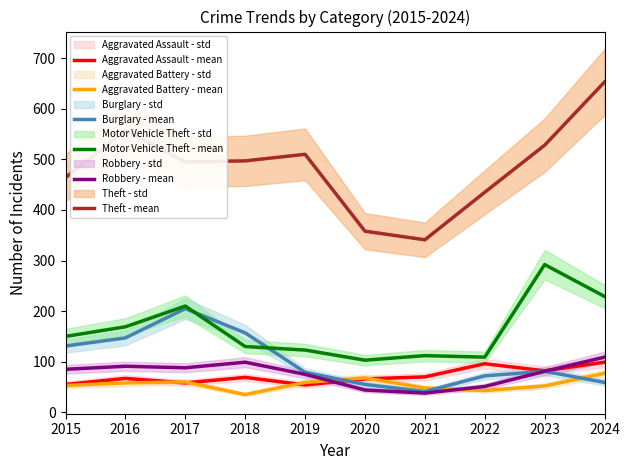

How many values in the Robbery - mean series exceed 85?

4